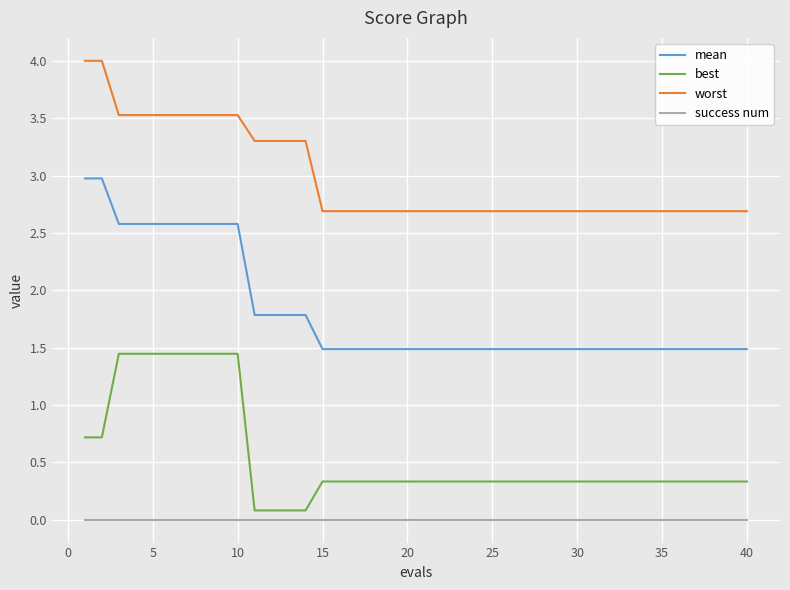

What is the minimum value for mean?

1.5